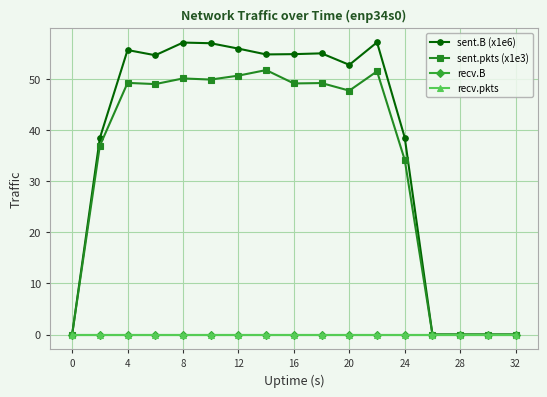

What is the value of the sent.pkts (x1e3) point at the 8th from the left?

51.7